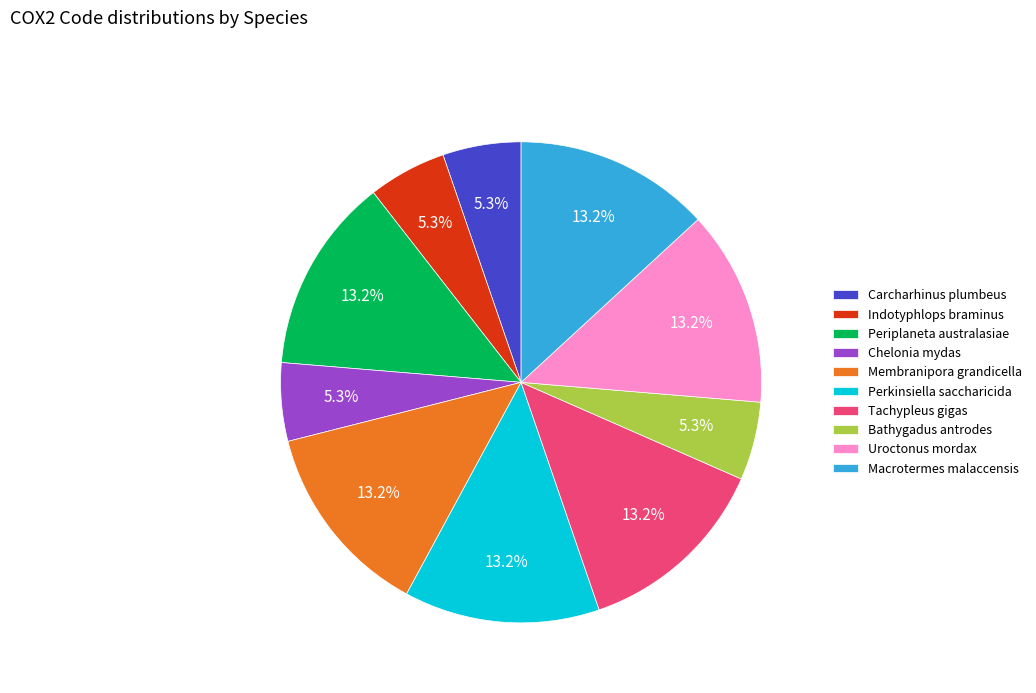

To the nearest percent, what is the combined percentage of Chelonia mydas and Tachypleus gigas?

18%